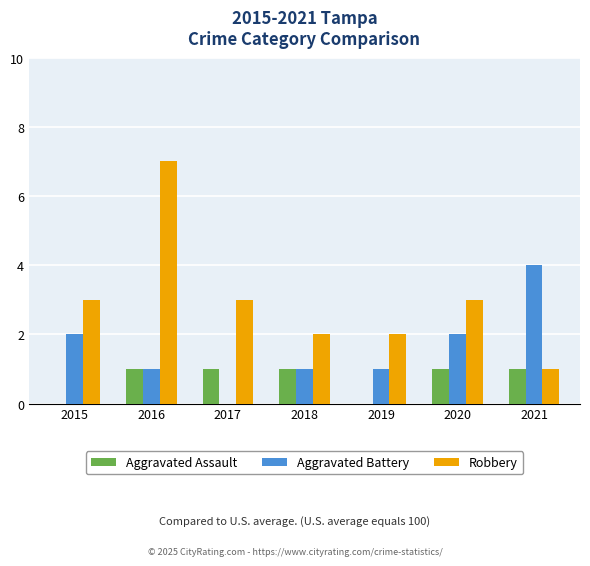

Count the number of data series in this chart.

3